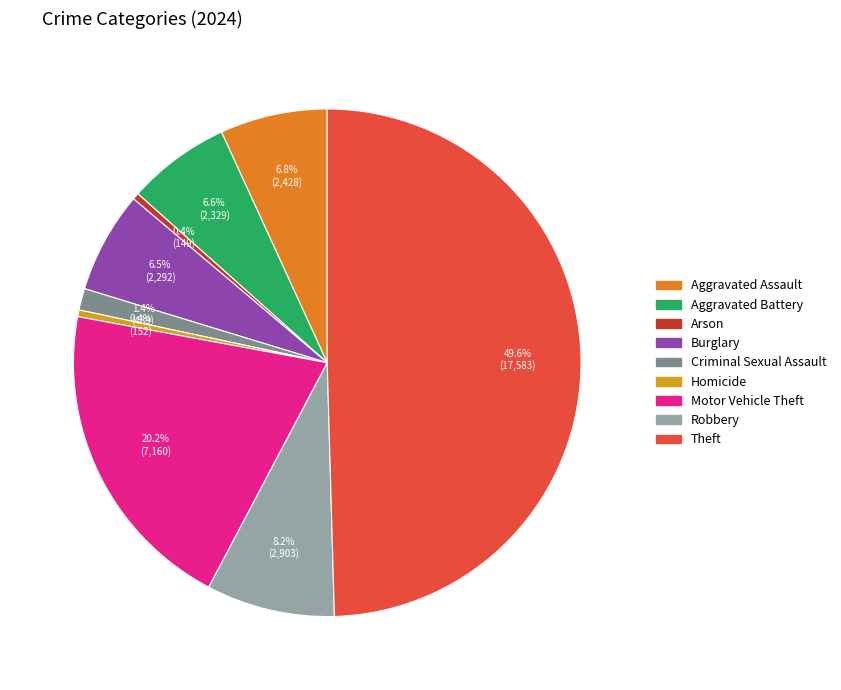

Does Homicide account for over 50% of the chart?

No